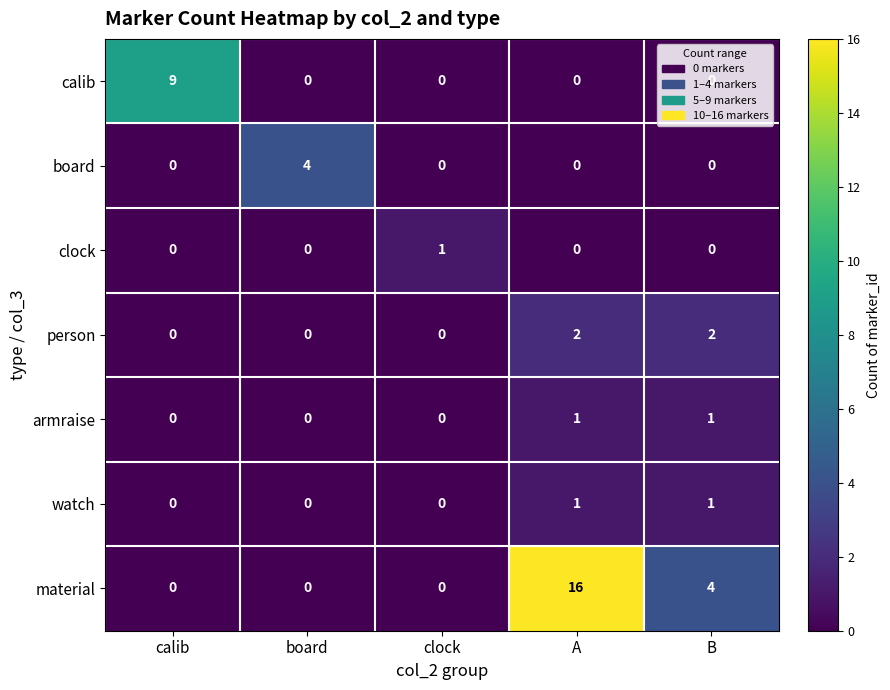

What is the sum of all calib values?

9